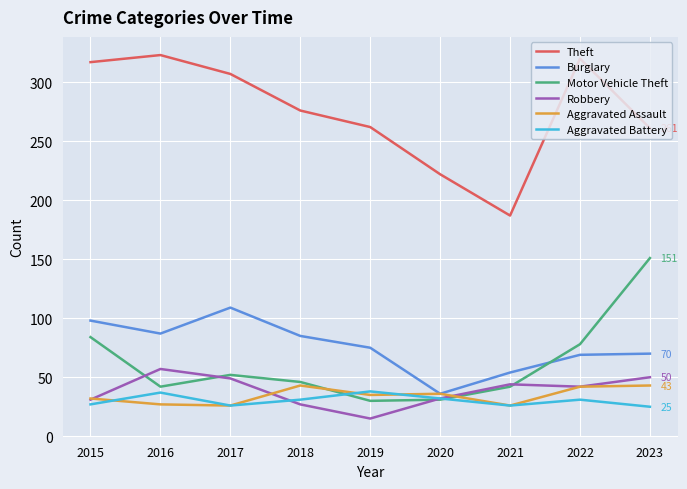

True or false: Aggravated Battery has a value of 25 at 2023.

True